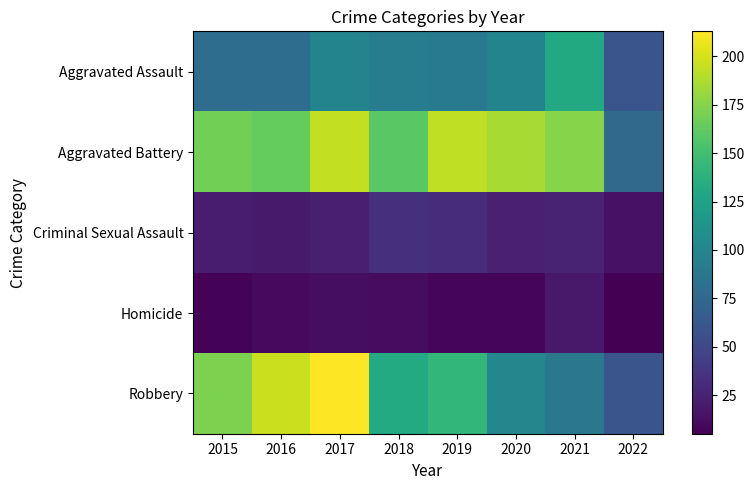

Which series changed the most between 2017 and 2018?

Robbery